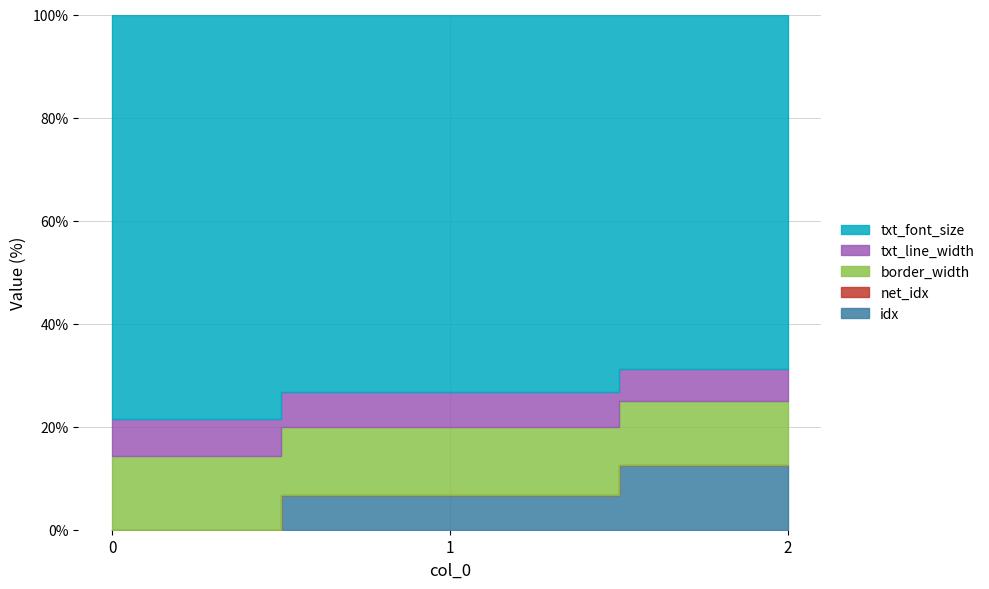

At which category is the sum across all series the highest?

2